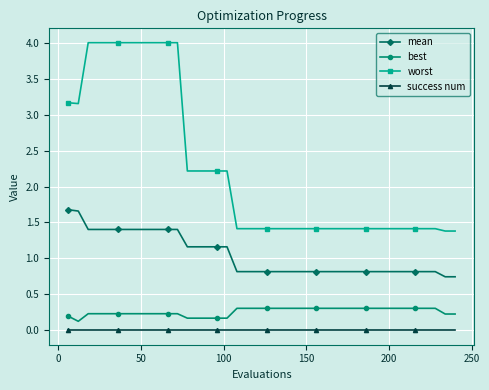

Rank the series by their maximum value, from lowest to highest.

success num, best, mean, worst